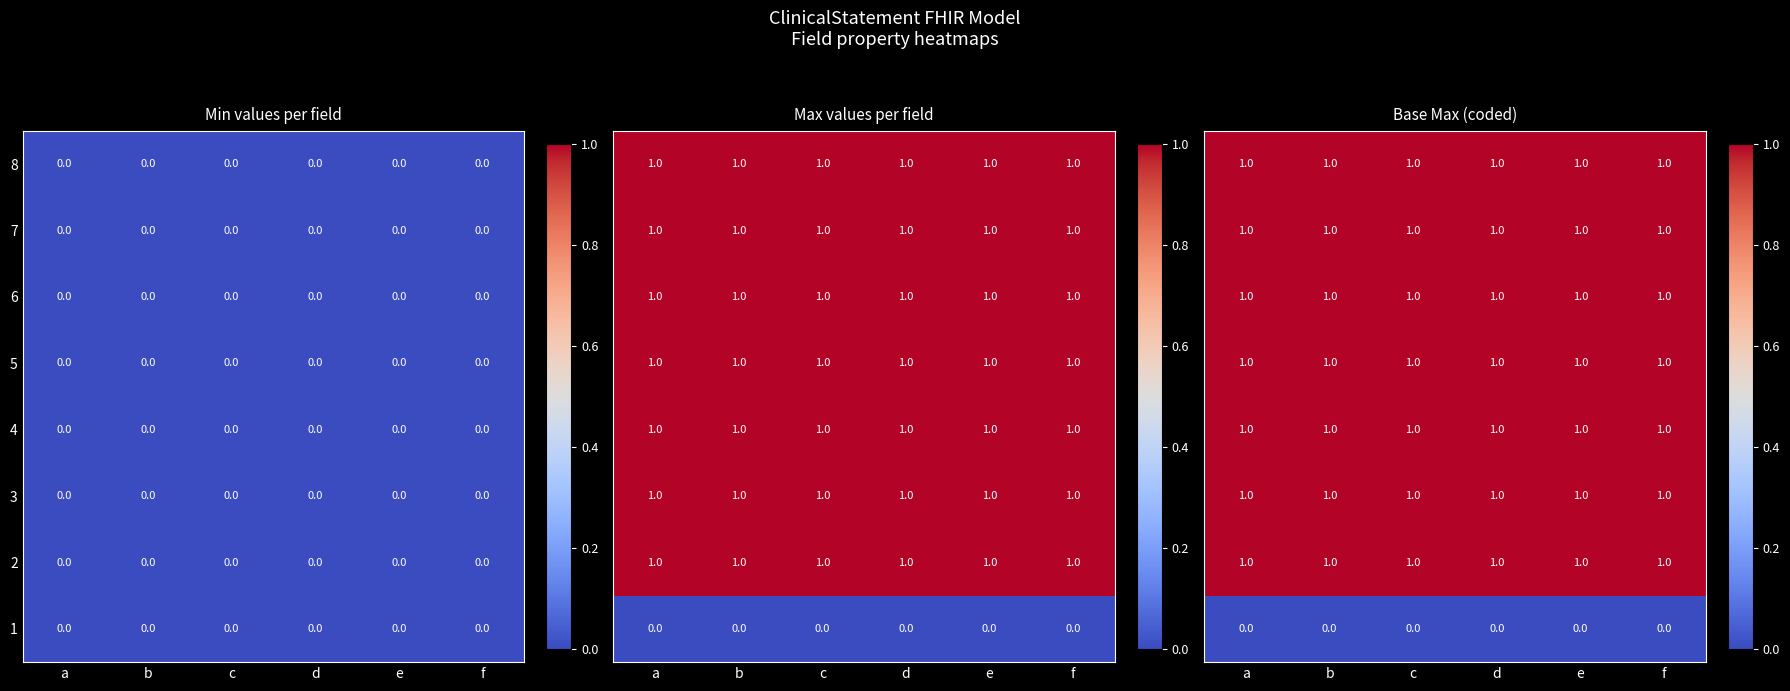

Rank the categories by 2 value from highest to lowest.

a, b, c, d, e, f